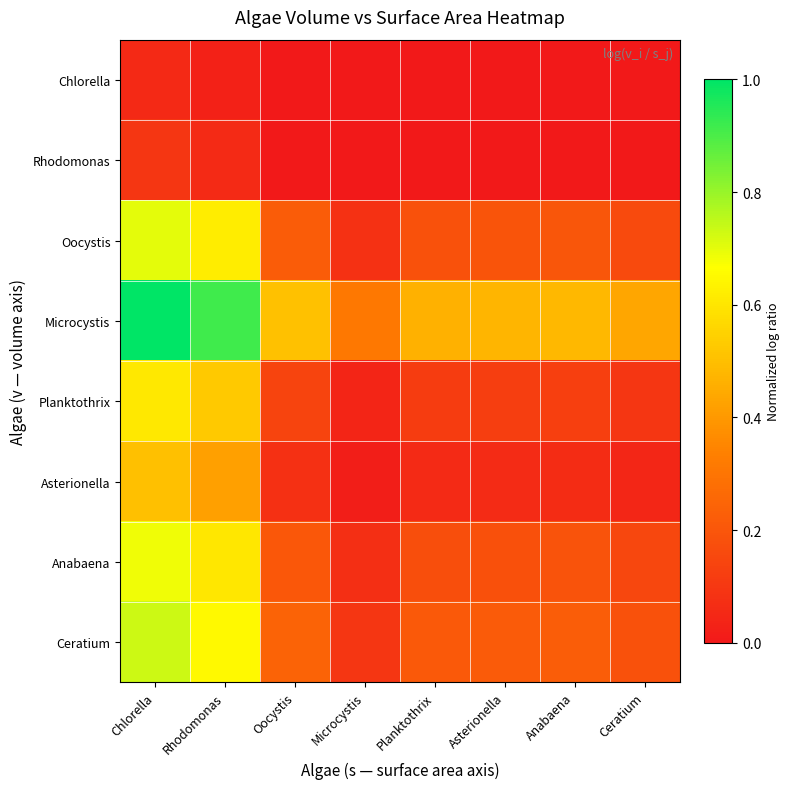

Reading left to right, list all the values displayed in this chart.

Chlorella: Chlorella=0.1	Rhodomonas=0.0	Oocystis=0.0	Microcystis=0.0	Planktothrix=0.0	Asterionella=0.0	Anabaena=0.0	Ceratium=0.0
Rhodomonas: Chlorella=0.1	Rhodomonas=0.1	Oocystis=0.0	Microcystis=0.0	Planktothrix=0.0	Asterionella=0.0	Anabaena=0.0	Ceratium=0.0
Oocystis: Chlorella=0.7	Rhodomonas=0.6	Oocystis=0.2	Microcystis=0.1	Planktothrix=0.2	Asterionella=0.2	Anabaena=0.2	Ceratium=0.2
Microcystis: Chlorella=1.0	Rhodomonas=0.9	Oocystis=0.5	Microcystis=0.3	Planktothrix=0.5	Asterionella=0.5	Anabaena=0.5	Ceratium=0.4
Planktothrix: Chlorella=0.6	Rhodomonas=0.5	Oocystis=0.1	Microcystis=0.0	Planktothrix=0.1	Asterionella=0.1	Anabaena=0.1	Ceratium=0.1
Asterionella: Chlorella=0.5	Rhodomonas=0.4	Oocystis=0.1	Microcystis=0.0	Planktothrix=0.1	Asterionella=0.1	Anabaena=0.1	Ceratium=0.0
Anabaena: Chlorella=0.7	Rhodomonas=0.6	Oocystis=0.2	Microcystis=0.1	Planktothrix=0.2	Asterionella=0.2	Anabaena=0.2	Ceratium=0.2
Ceratium: Chlorella=0.7	Rhodomonas=0.6	Oocystis=0.2	Microcystis=0.1	Planktothrix=0.2	Asterionella=0.2	Anabaena=0.2	Ceratium=0.2